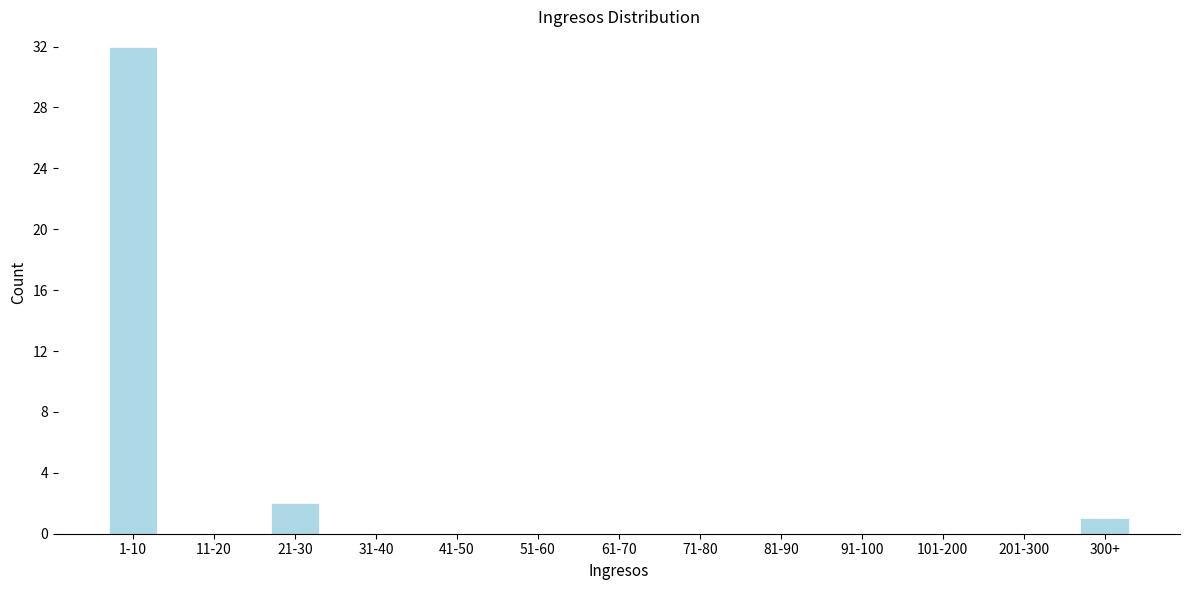

Reading left to right, extract all data points from this chart.

1-10=32	11-20=0	21-30=2	31-40=0	41-50=0	51-60=0	61-70=0	71-80=0	81-90=0	91-100=0	101-200=0	201-300=0	300+=1